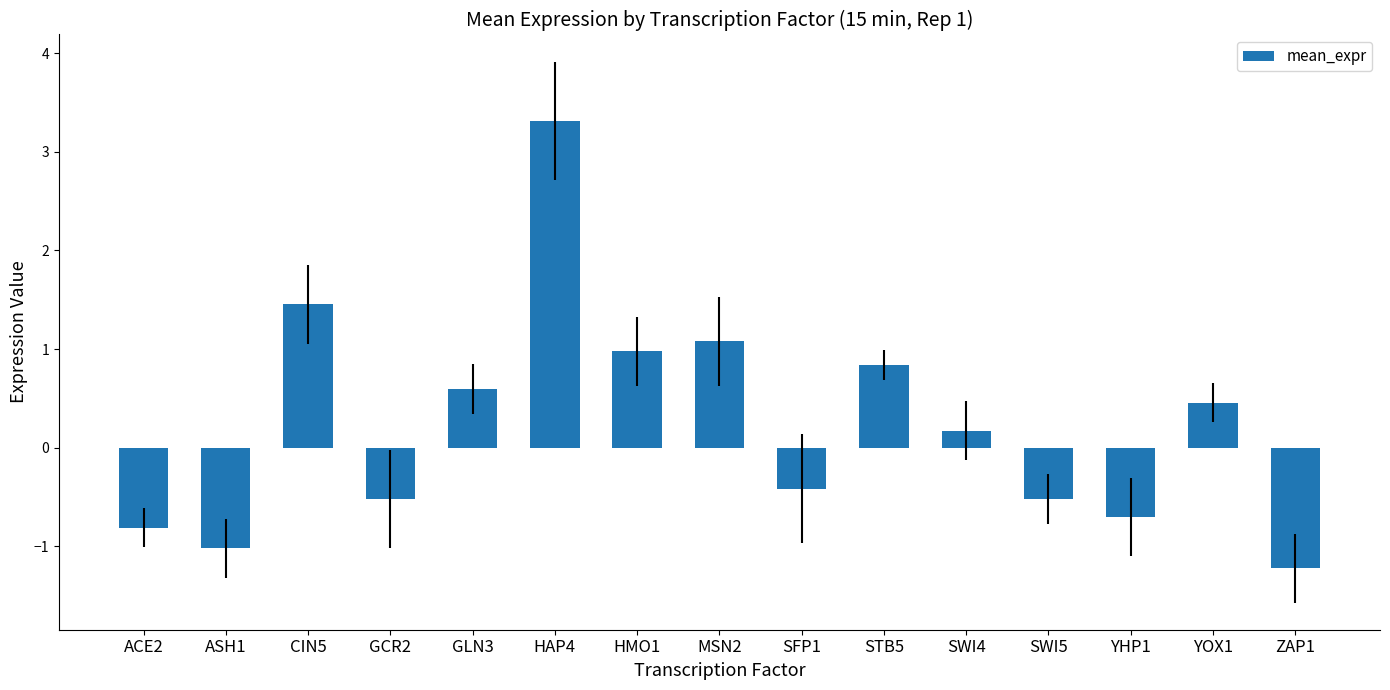

Is it true that the value at ZAP1 is -1.2?

True